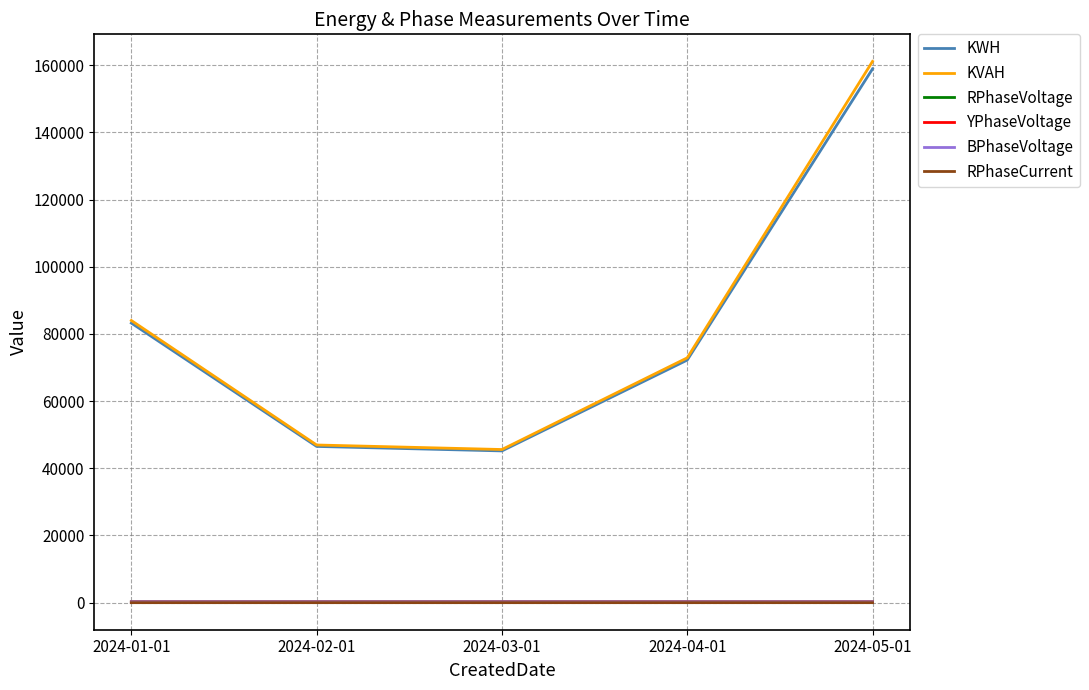

True or false: RPhaseCurrent and KVAH cross at least once.

False